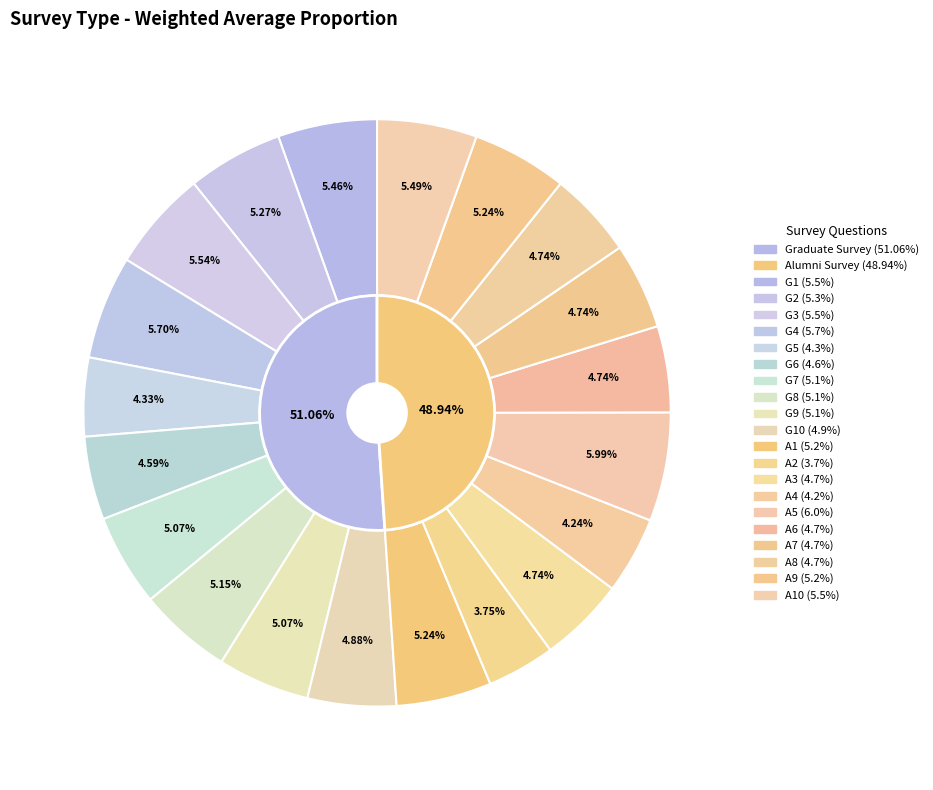

Between A8 and A6, which is larger?

A8